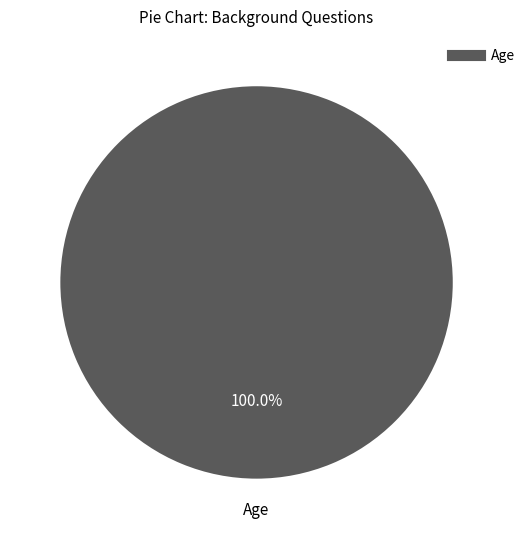

Is there any slice that represents more than half of the pie?

Yes